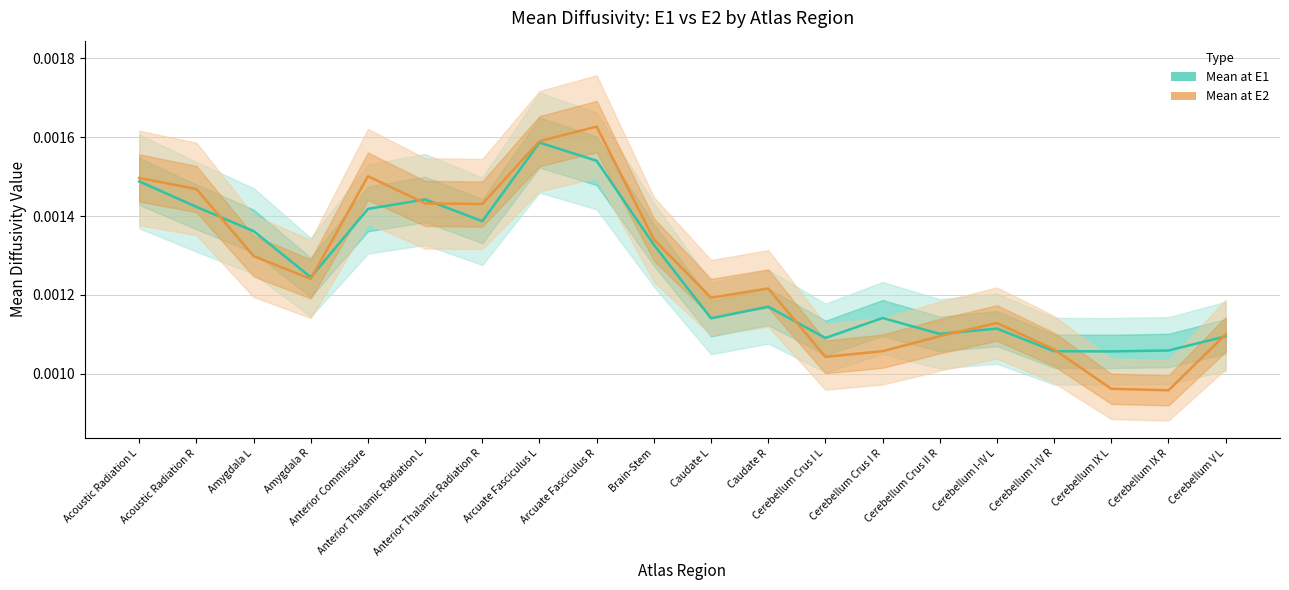

Which series changed the most between Caudate L and Caudate R?

Mean at E1